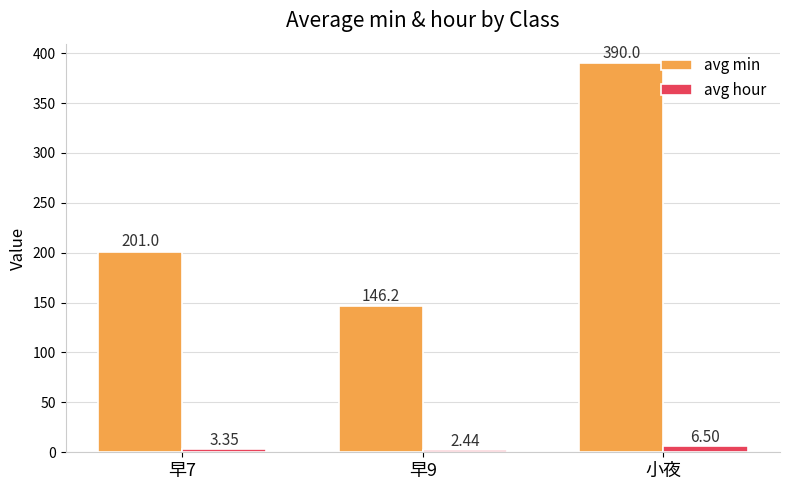

At 早9, list the series in order from largest to smallest.

avg min, avg hour